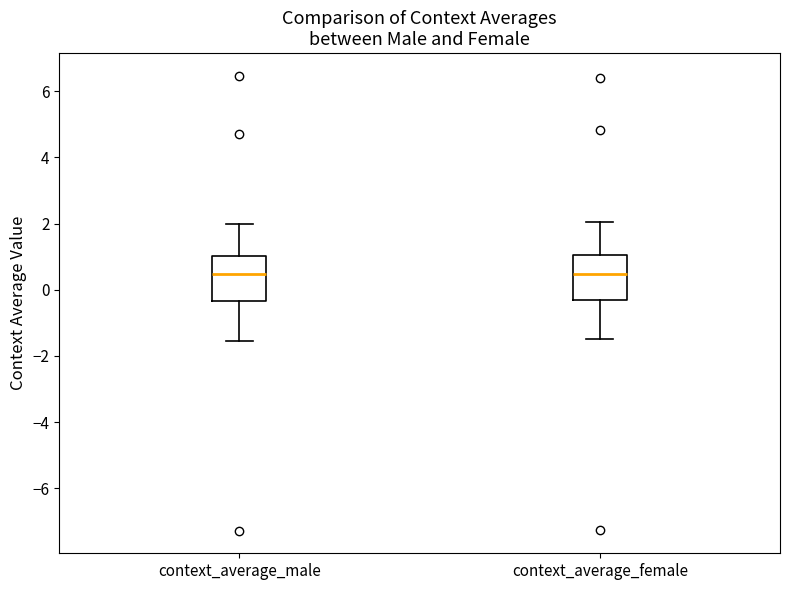

Where does the upper whisker of the box for context_average_female end on the y-axis? The values are not printed on the chart, so give them approximately, as read against the axis.

2.0